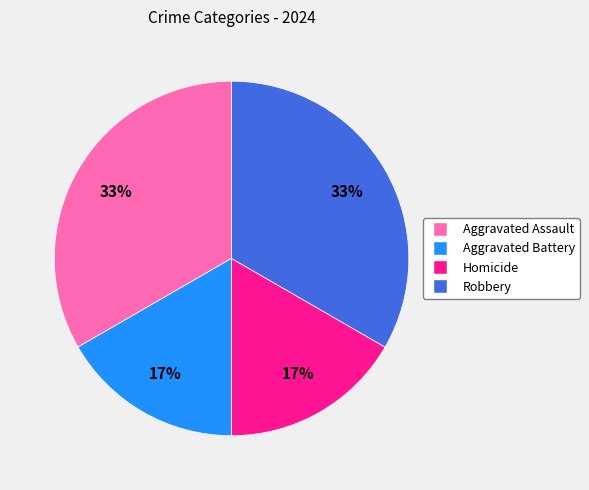

To the nearest percent, what percentage of the pie is Aggravated Assault?

33%